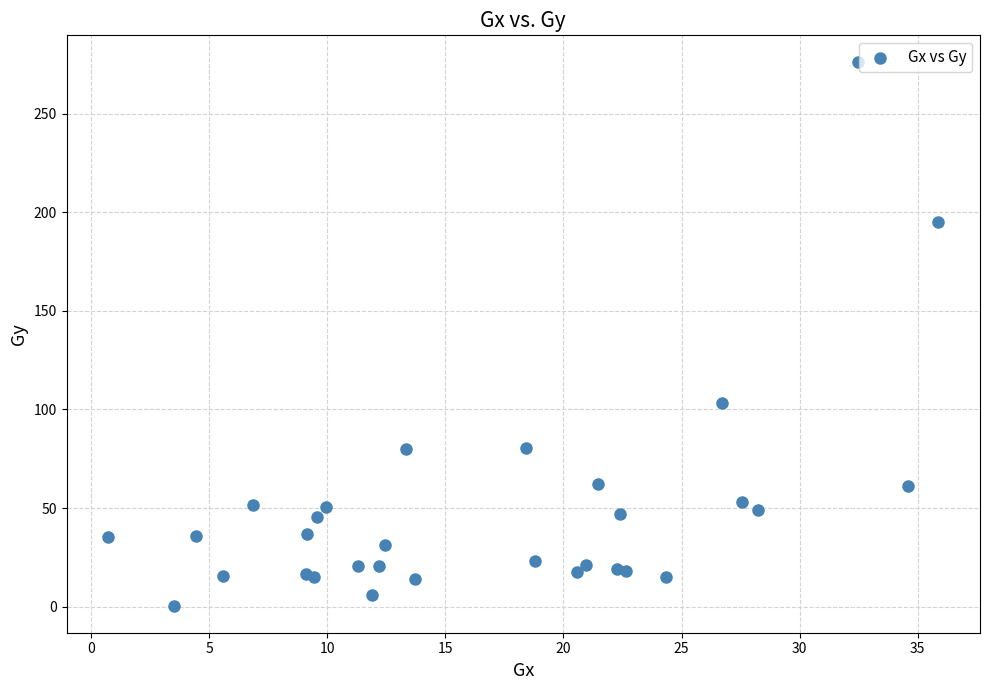

What Y value in the scatter plot is closest to 138?

103.5